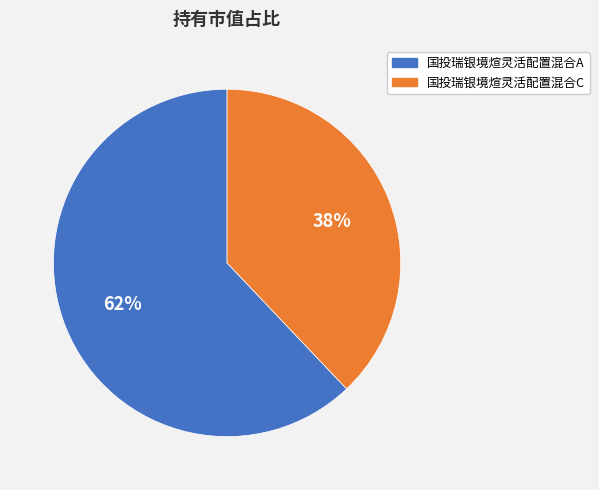

How many segments does this pie chart have?

2